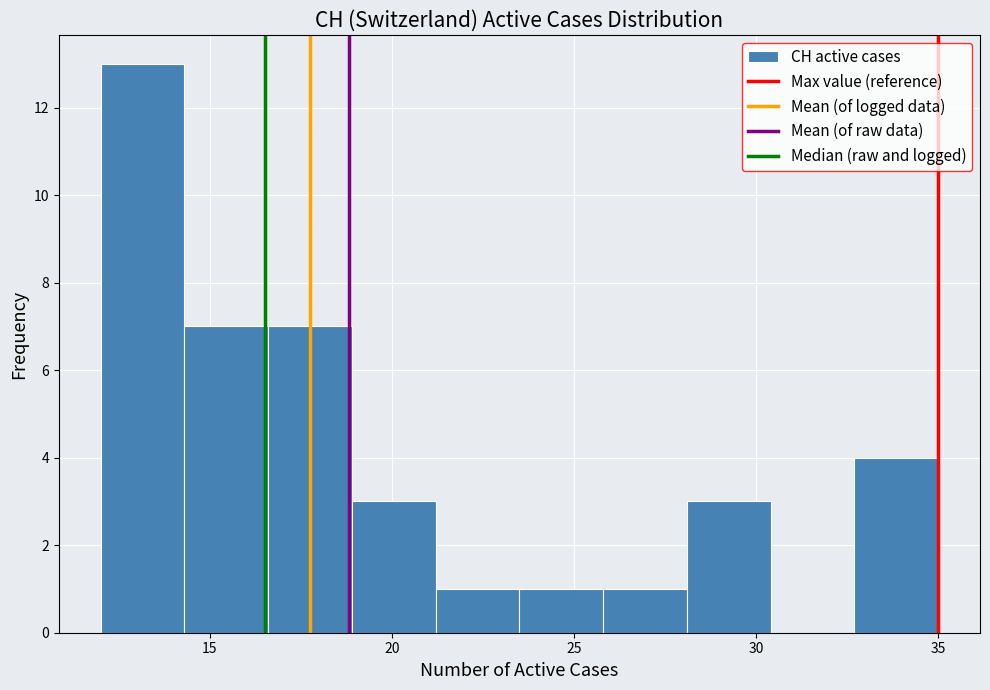

Reading left to right, list every bar in this chart as the range it spans on the x-axis followed by its height. Neither the bar edges nor the heights are printed on the chart, so give them approximately, as read against the axes.

12.0 to 14.3: 13
14.3 to 16.6: 7
16.6 to 18.9: 7
18.9 to 21.2: 3
21.2 to 23.5: 1
23.5 to 25.8: 1
25.8 to 28.1: 1
28.1 to 30.4: 3
30.4 to 32.7: 0
32.7 to 35.0: 4